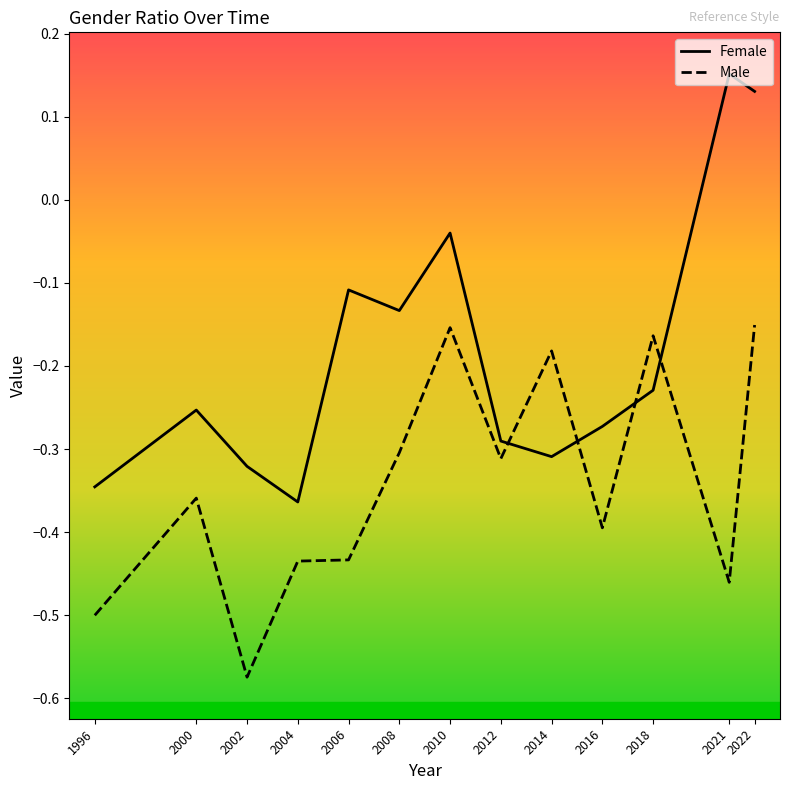

What is the difference between the highest and lowest values at 2002?

0.3